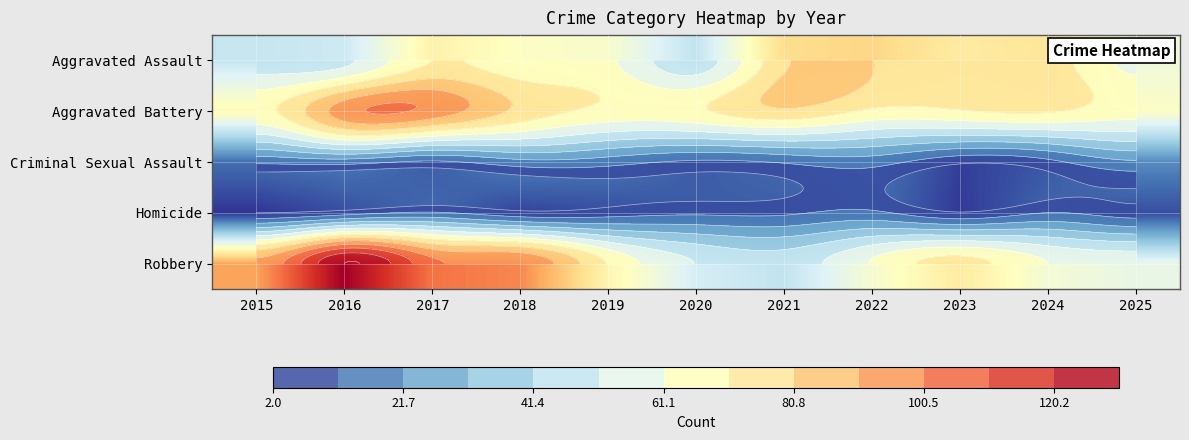

At how many categories does at least one series exceed 111?

1